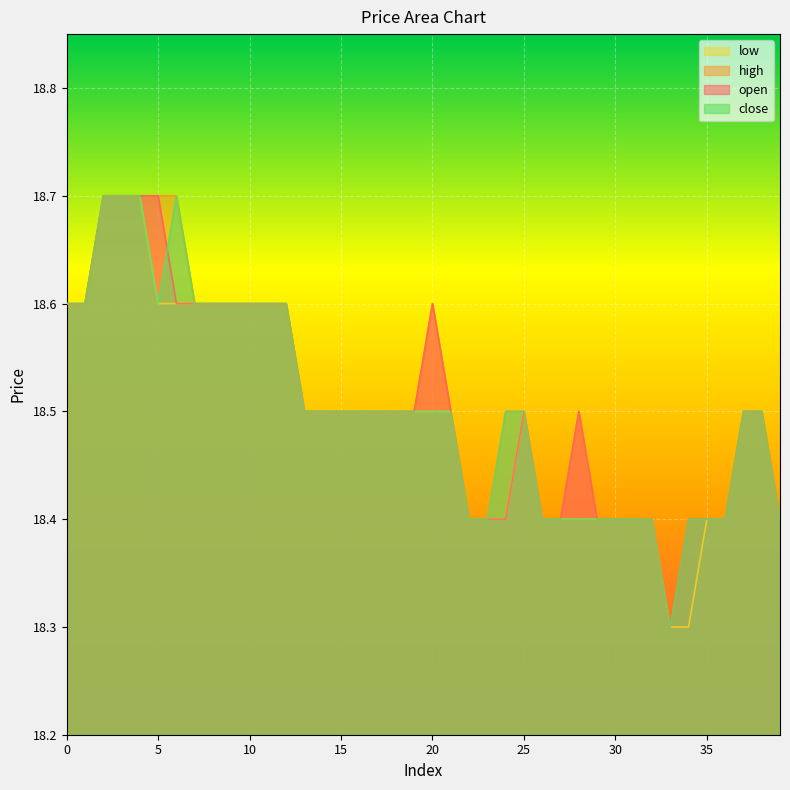

List the series in order of their overall mean, lowest first.

low, close, open, high